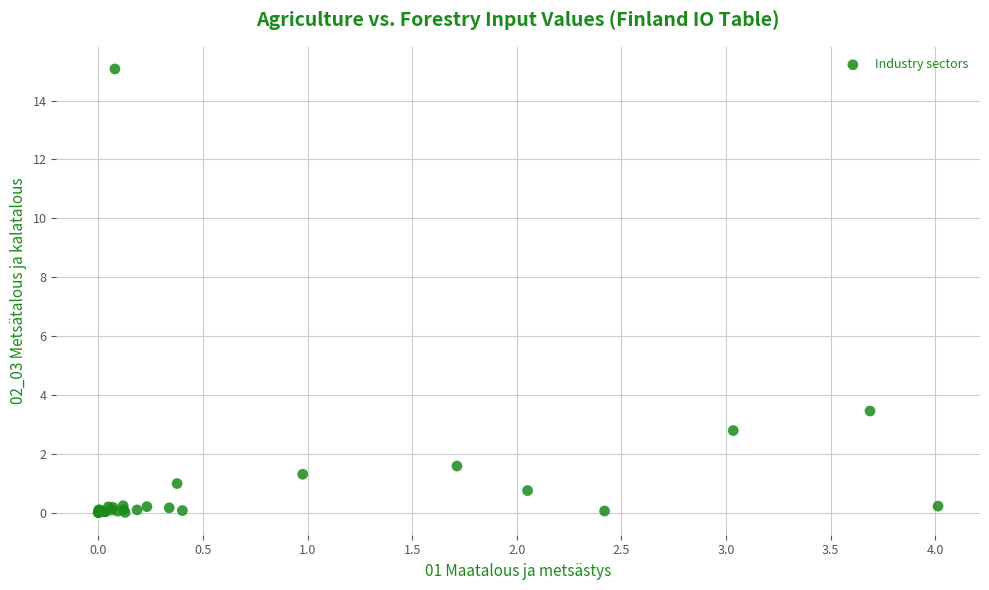

What Y value in the scatter plot is closest to 7?

3.5